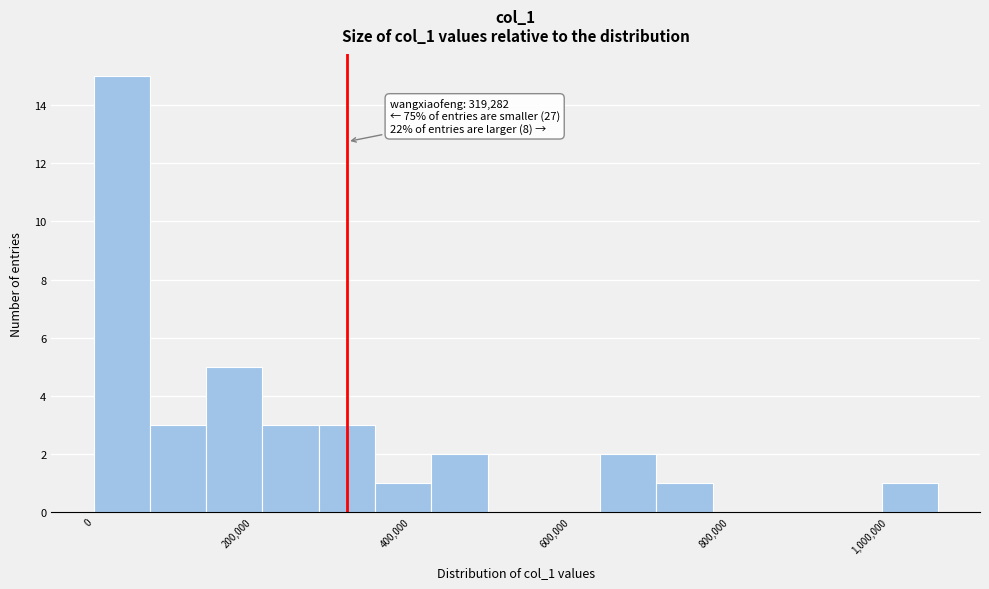

Read against the x-axis, roughly where is the centre of the tallest bar?

40000